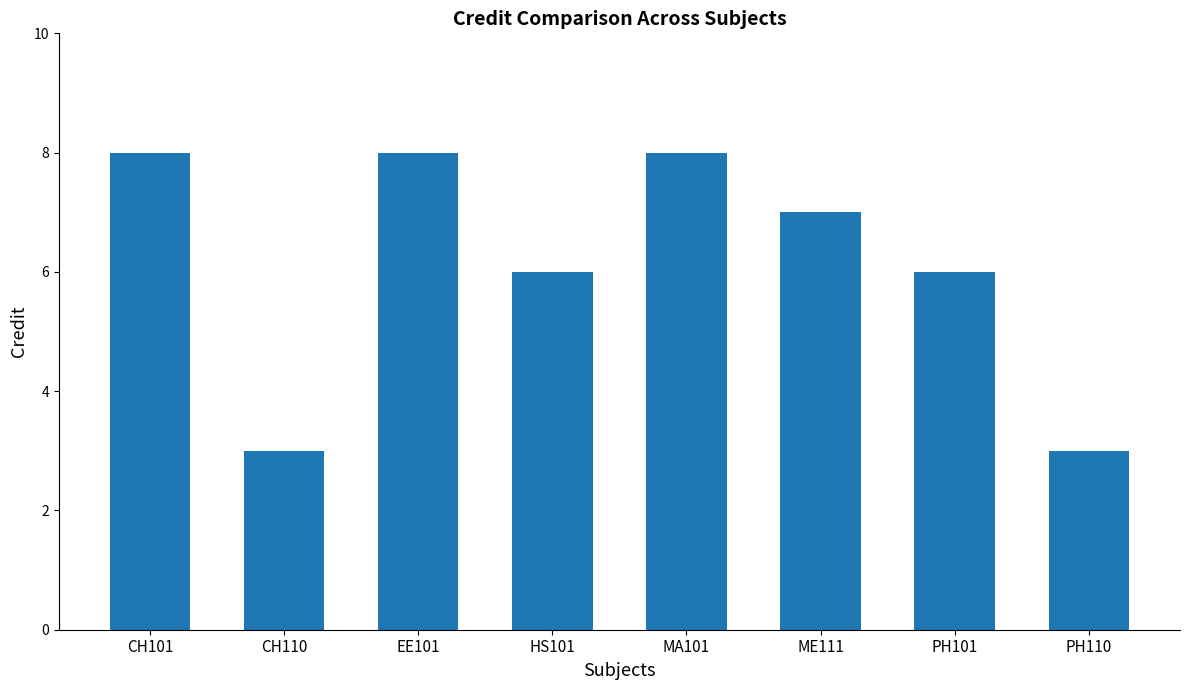

How many bars are there in total?

8